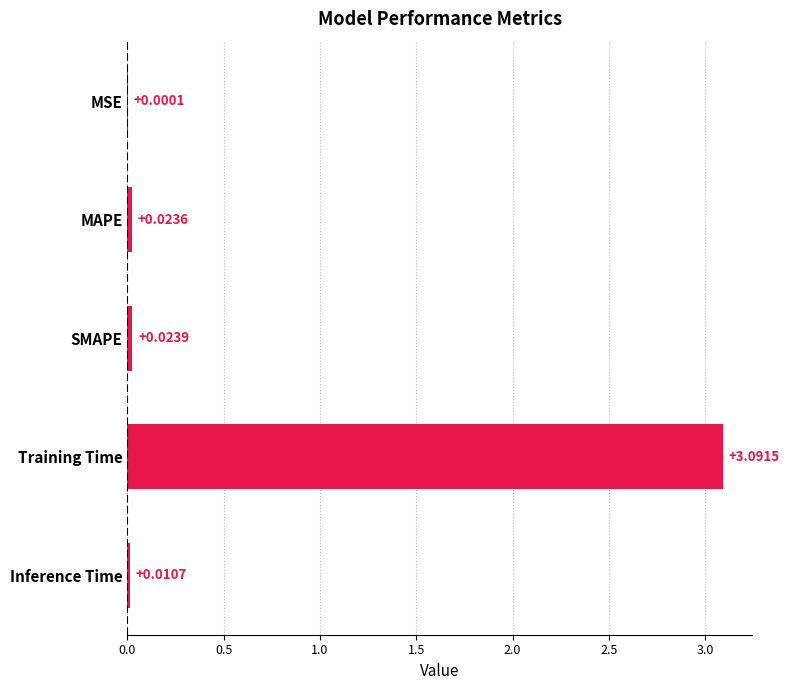

What is the sum of the values at Training Time and MAPE?

3.1